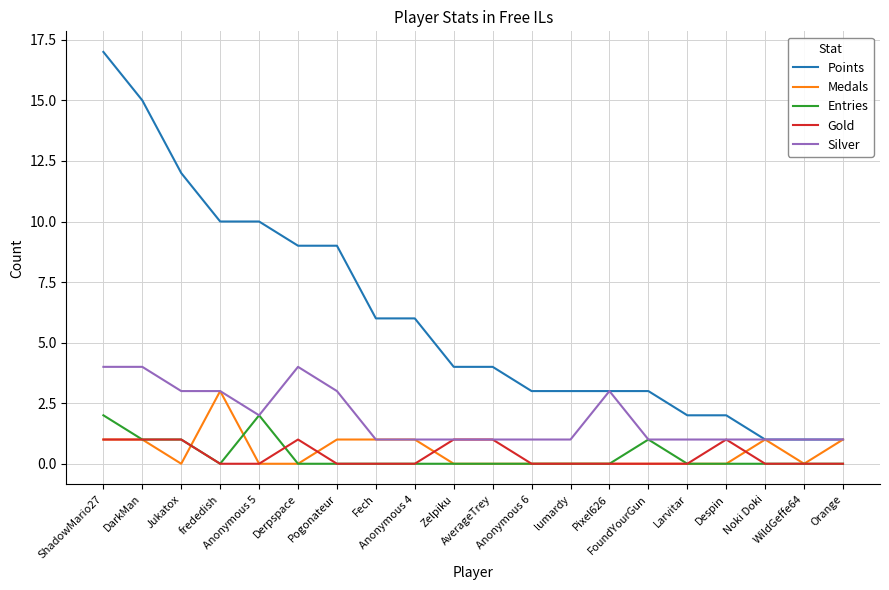

List the series in order of their peak value, lowest first.

Gold, Entries, Medals, Silver, Points